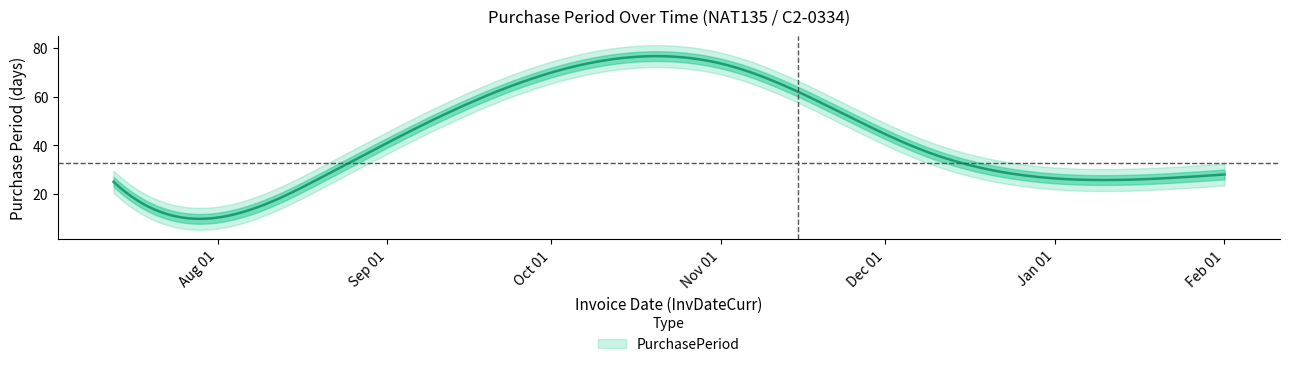

What is the difference between the values at 2015-07-13 and 2015-12-09?

12